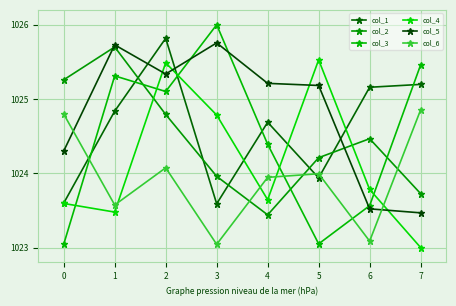

What is the value of the col_2 point at the 7th from the left?

1024.5